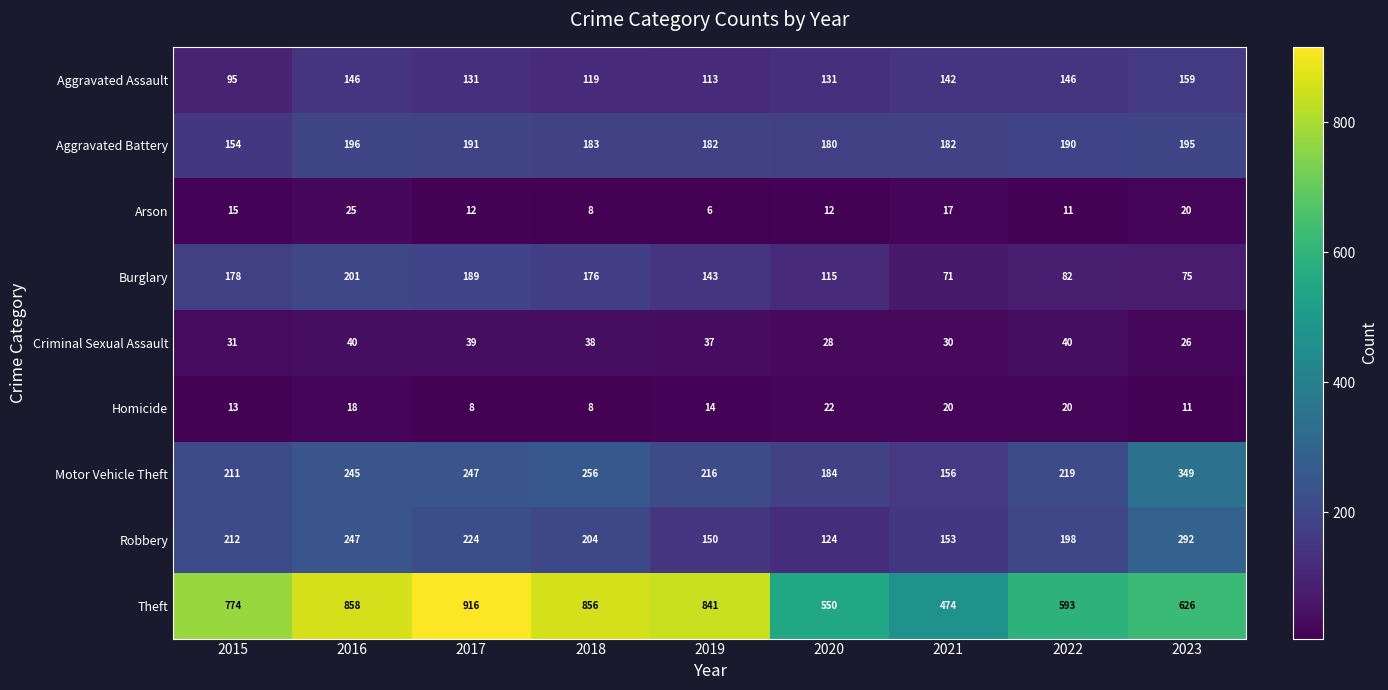

Which category has the lowest value across all series?

2019